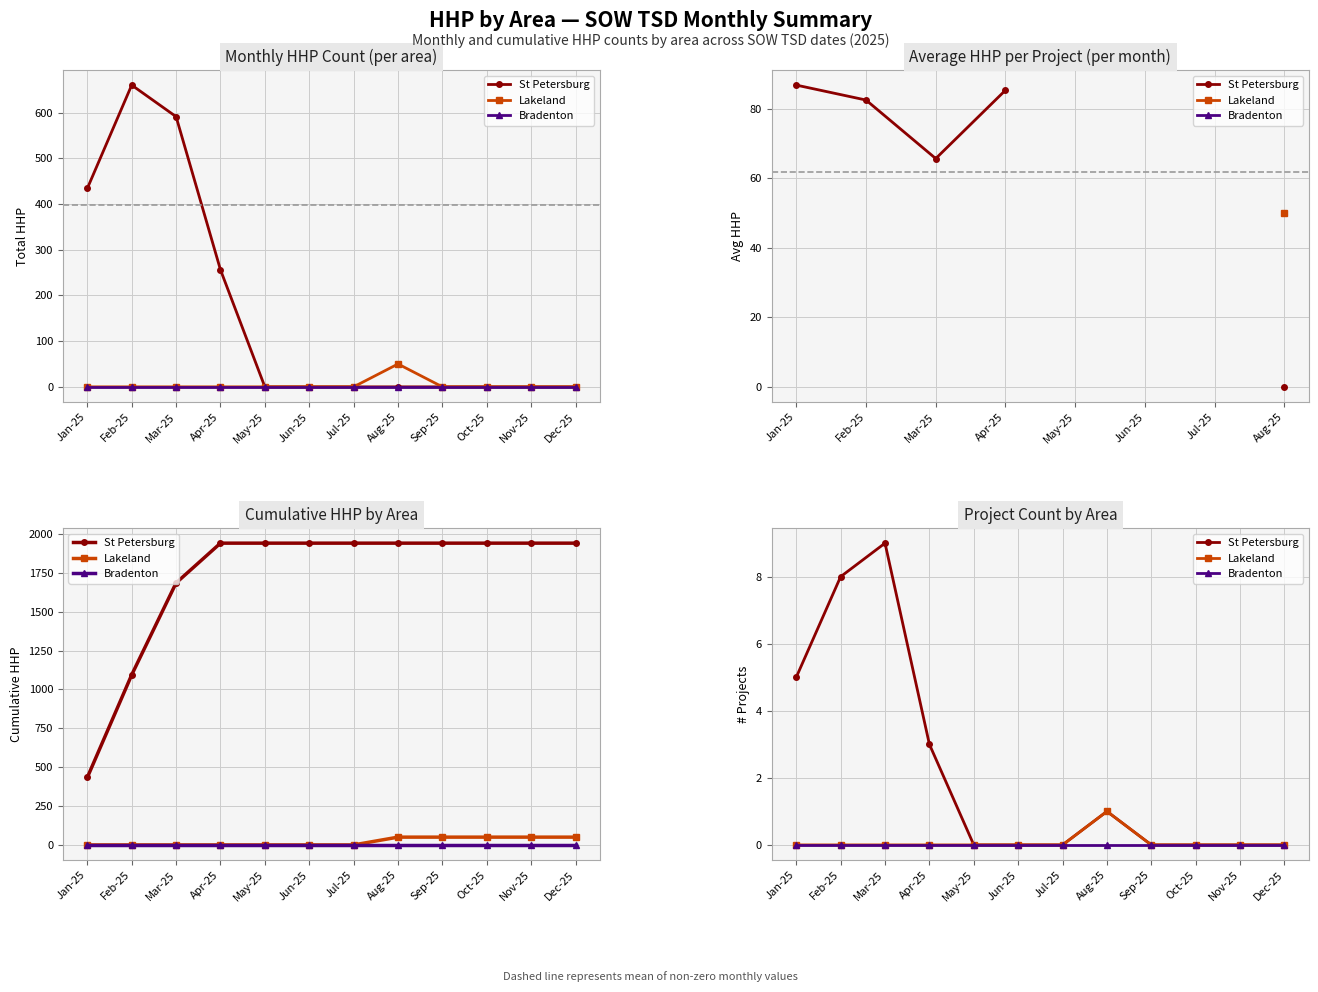

Is it true that Bradenton equals 0 at Oct-25?

True